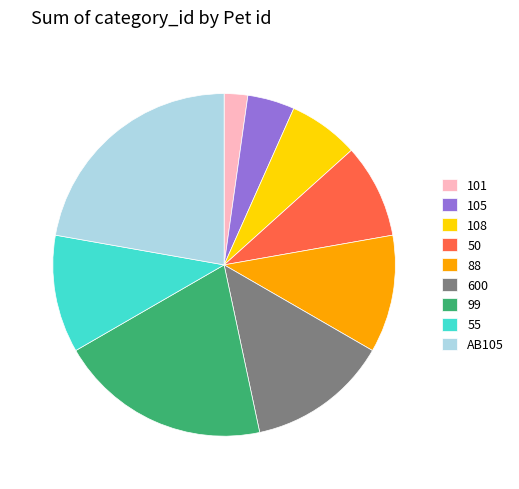

Count the number of slices in the pie.

9